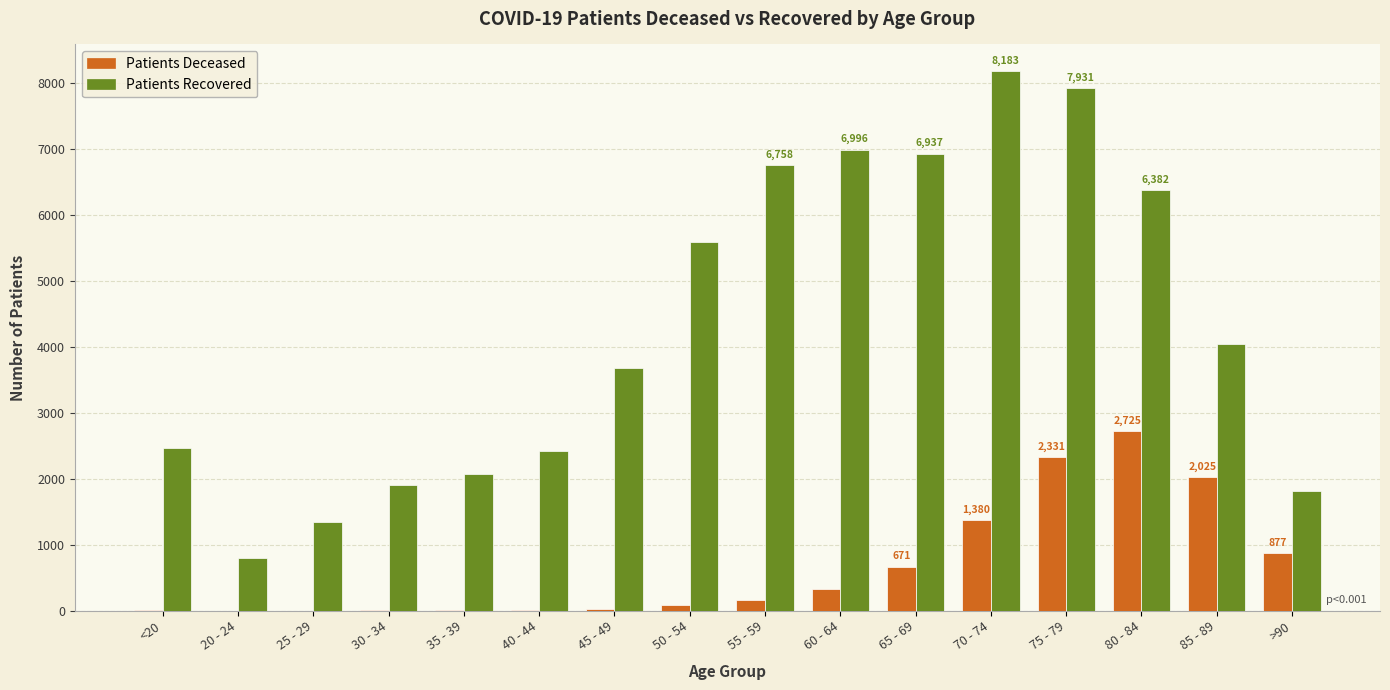

What is the spread (max minus min) of values at 35 - 39?

2069